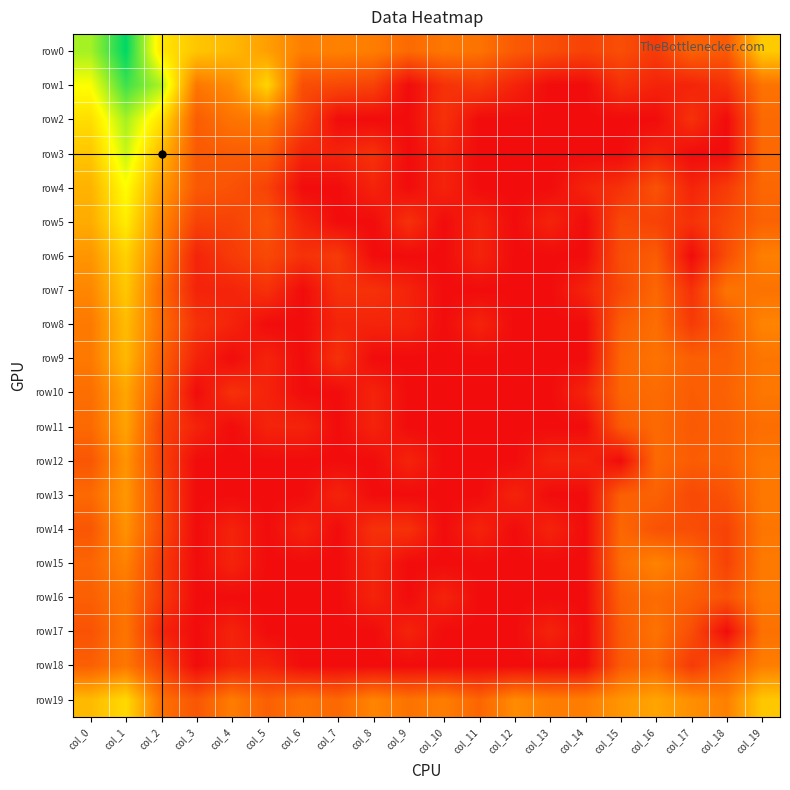

Reading left to right, transcribe all the data shown in this chart.

row0: col_0=8.0	col_1=10.2	col_2=6.2	col_3=5.3	col_4=5.0	col_5=4.3	col_6=3.4	col_7=3.5	col_8=3.4	col_9=2.8	col_10=3.2	col_11=3.0	col_12=2.3	col_13=1.9	col_14=1.6	col_15=1.9	col_16=1.4	col_17=2.6	col_18=2.3	col_19=5.4
row1: col_0=6.9	col_1=9.4	col_2=7.9	col_3=3.2	col_4=3.8	col_5=5.7	col_6=1.9	col_7=1.8	col_8=1.6	col_9=0.0	col_10=1.1	col_11=1.4	col_12=0.7	col_13=0.0	col_14=0.0	col_15=1.1	col_16=0.7	col_17=0.7	col_18=1.1	col_19=3.0
row2: col_0=5.9	col_1=8.0	col_2=6.1	col_3=2.4	col_4=3.1	col_5=3.3	col_6=1.6	col_7=0.0	col_8=0.0	col_9=0.0	col_10=1.1	col_11=0.0	col_12=0.0	col_13=0.0	col_14=0.0	col_15=0.0	col_16=0.0	col_17=1.1	col_18=0.0	col_19=2.8
row3: col_0=5.3	col_1=7.6	col_2=5.0	col_3=2.3	col_4=2.4	col_5=2.4	col_6=0.7	col_7=0.7	col_8=1.1	col_9=0.0	col_10=0.7	col_11=0.0	col_12=0.0	col_13=0.0	col_14=0.0	col_15=0.0	col_16=0.7	col_17=0.0	col_18=0.0	col_19=2.8
row4: col_0=4.8	col_1=6.8	col_2=4.2	col_3=2.3	col_4=2.1	col_5=1.6	col_6=0.0	col_7=0.0	col_8=0.7	col_9=0.0	col_10=0.7	col_11=0.0	col_12=0.0	col_13=0.0	col_14=0.7	col_15=1.1	col_16=2.1	col_17=0.7	col_18=1.4	col_19=2.7
row5: col_0=4.6	col_1=6.3	col_2=3.7	col_3=1.6	col_4=1.6	col_5=2.1	col_6=0.7	col_7=0.0	col_8=0.0	col_9=1.1	col_10=0.0	col_11=0.7	col_12=0.0	col_13=0.7	col_14=0.0	col_15=1.8	col_16=1.6	col_17=1.1	col_18=1.8	col_19=2.6
row6: col_0=4.0	col_1=5.6	col_2=3.3	col_3=0.7	col_4=1.4	col_5=1.8	col_6=1.1	col_7=1.4	col_8=0.0	col_9=0.0	col_10=0.0	col_11=0.7	col_12=0.0	col_13=0.0	col_14=0.0	col_15=1.9	col_16=2.4	col_17=0.0	col_18=1.9	col_19=3.4
row7: col_0=3.6	col_1=5.4	col_2=2.8	col_3=0.7	col_4=0.7	col_5=1.1	col_6=0.0	col_7=1.1	col_8=1.1	col_9=0.7	col_10=0.0	col_11=0.0	col_12=0.0	col_13=0.0	col_14=0.7	col_15=1.8	col_16=2.7	col_17=1.1	col_18=3.1	col_19=3.0
row8: col_0=3.3	col_1=5.0	col_2=2.9	col_3=1.1	col_4=0.7	col_5=0.0	col_6=0.0	col_7=0.7	col_8=0.7	col_9=0.7	col_10=0.0	col_11=0.7	col_12=0.0	col_13=0.0	col_14=0.0	col_15=2.4	col_16=2.9	col_17=1.4	col_18=2.3	col_19=3.6
row9: col_0=3.3	col_1=5.0	col_2=2.6	col_3=0.7	col_4=0.0	col_5=0.7	col_6=0.0	col_7=1.1	col_8=0.0	col_9=0.0	col_10=0.0	col_11=0.0	col_12=0.0	col_13=0.0	col_14=0.0	col_15=2.6	col_16=3.0	col_17=2.5	col_18=2.5	col_19=3.1
row10: col_0=2.9	col_1=4.5	col_2=2.2	col_3=0.0	col_4=1.1	col_5=0.7	col_6=0.0	col_7=0.0	col_8=0.7	col_9=0.0	col_10=0.0	col_11=0.0	col_12=0.0	col_13=0.0	col_14=0.7	col_15=2.6	col_16=2.8	col_17=2.4	col_18=2.6	col_19=3.2
row11: col_0=2.8	col_1=4.4	col_2=1.6	col_3=0.7	col_4=0.0	col_5=0.7	col_6=0.7	col_7=0.0	col_8=0.7	col_9=0.0	col_10=0.0	col_11=0.0	col_12=0.0	col_13=0.0	col_14=0.0	col_15=2.3	col_16=2.8	col_17=2.3	col_18=2.5	col_19=2.9
row12: col_0=2.2	col_1=4.0	col_2=1.6	col_3=0.0	col_4=0.0	col_5=0.0	col_6=0.0	col_7=0.0	col_8=0.0	col_9=0.7	col_10=0.0	col_11=0.0	col_12=0.0	col_13=0.7	col_14=0.7	col_15=0.0	col_16=2.8	col_17=2.4	col_18=2.5	col_19=3.2
row13: col_0=2.8	col_1=4.1	col_2=1.8	col_3=0.0	col_4=0.0	col_5=0.0	col_6=0.0	col_7=0.7	col_8=0.0	col_9=0.0	col_10=0.0	col_11=0.0	col_12=0.7	col_13=0.0	col_14=0.0	col_15=2.5	col_16=2.6	col_17=1.8	col_18=2.1	col_19=3.2
row14: col_0=2.2	col_1=3.9	col_2=1.8	col_3=0.0	col_4=0.7	col_5=0.0	col_6=0.7	col_7=0.0	col_8=1.1	col_9=1.1	col_10=0.0	col_11=0.7	col_12=0.0	col_13=0.7	col_14=0.0	col_15=2.7	col_16=2.1	col_17=1.9	col_18=1.6	col_19=3.1
row15: col_0=2.6	col_1=3.5	col_2=1.4	col_3=0.0	col_4=0.7	col_5=0.0	col_6=0.0	col_7=0.0	col_8=0.7	col_9=0.0	col_10=0.0	col_11=0.0	col_12=0.0	col_13=0.0	col_14=0.0	col_15=2.8	col_16=3.6	col_17=2.8	col_18=1.6	col_19=3.3
row16: col_0=2.5	col_1=3.1	col_2=1.4	col_3=0.0	col_4=0.0	col_5=0.0	col_6=0.0	col_7=0.0	col_8=0.7	col_9=0.0	col_10=0.7	col_11=0.0	col_12=0.0	col_13=0.0	col_14=0.0	col_15=2.5	col_16=2.8	col_17=2.5	col_18=2.1	col_19=3.3
row17: col_0=2.1	col_1=3.1	col_2=0.7	col_3=0.0	col_4=0.7	col_5=0.0	col_6=0.0	col_7=0.0	col_8=0.0	col_9=0.7	col_10=0.0	col_11=0.0	col_12=0.0	col_13=0.7	col_14=0.0	col_15=2.3	col_16=3.0	col_17=1.9	col_18=0.0	col_19=3.0
row18: col_0=2.5	col_1=3.2	col_2=1.6	col_3=0.0	col_4=0.7	col_5=0.7	col_6=0.0	col_7=0.0	col_8=0.0	col_9=0.0	col_10=0.0	col_11=0.0	col_12=0.0	col_13=0.0	col_14=0.0	col_15=2.3	col_16=2.8	col_17=1.4	col_18=2.2	col_19=3.4
row19: col_0=5.0	col_1=5.8	col_2=3.0	col_3=2.2	col_4=3.3	col_5=2.5	col_6=3.0	col_7=2.7	col_8=3.6	col_9=3.0	col_10=3.4	col_11=2.6	col_12=3.7	col_13=3.4	col_14=3.4	col_15=4.0	col_16=4.4	col_17=3.9	col_18=3.4	col_19=5.3